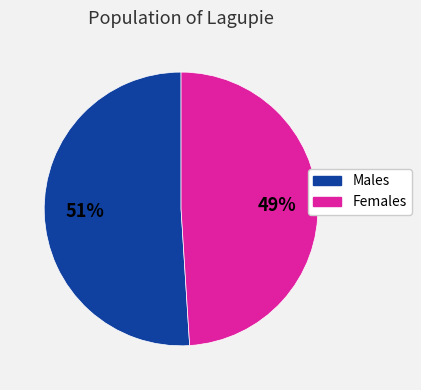

Count the number of slices in the pie.

2